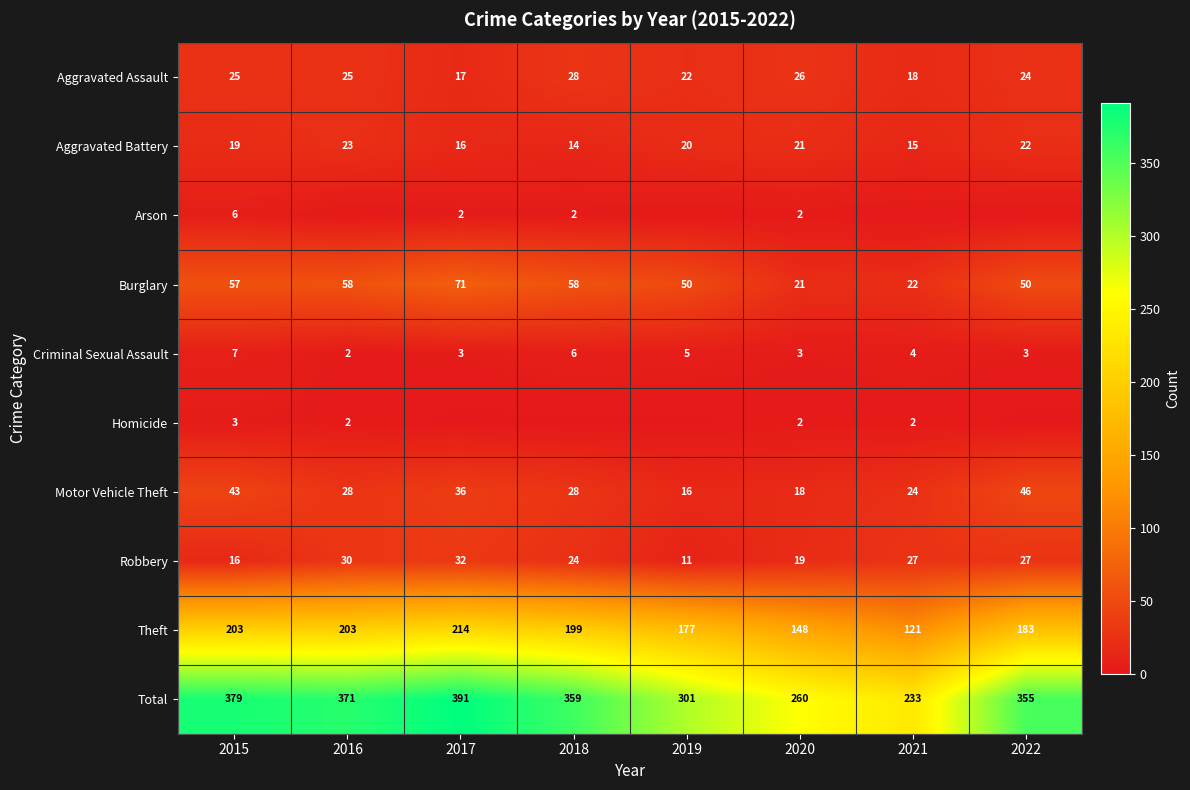

True or false: Motor Vehicle Theft has a value of 38 at 2016.

False